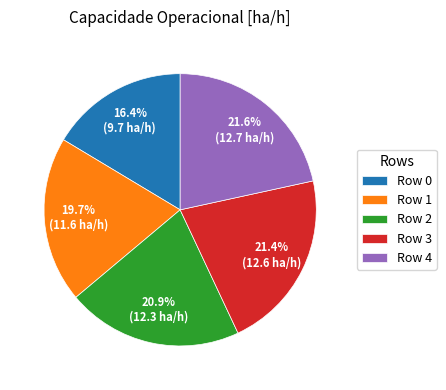

How many slices are in this pie chart?

5